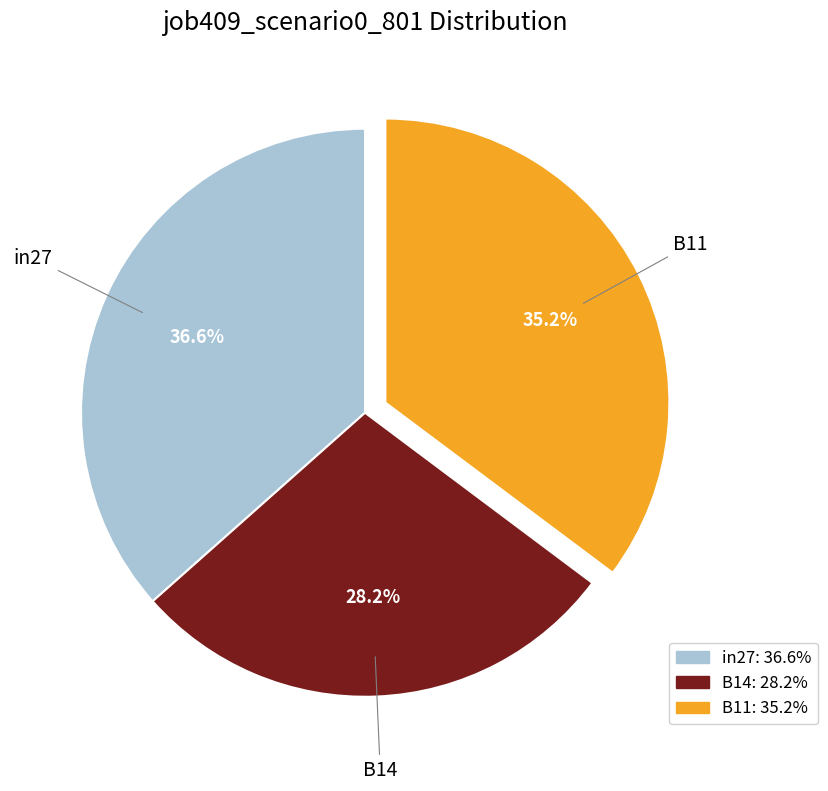

What is the total percentage of in27 and B14?

64.8%